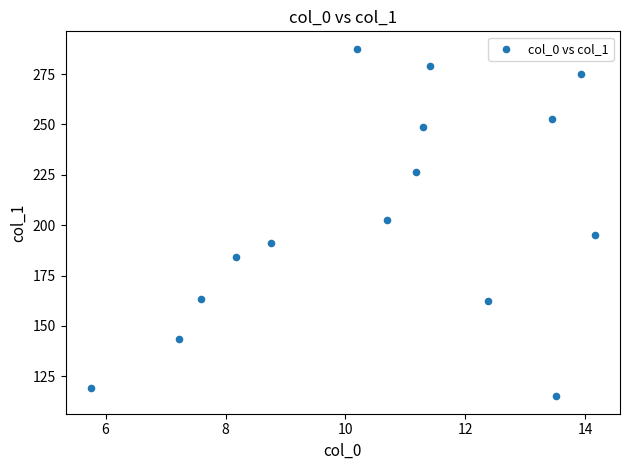

What is the range of X values (max minus min)?

8.4